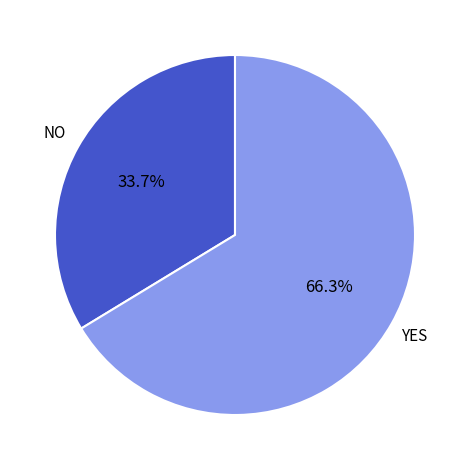

What percentage is the NO slice, to the nearest percent?

34%